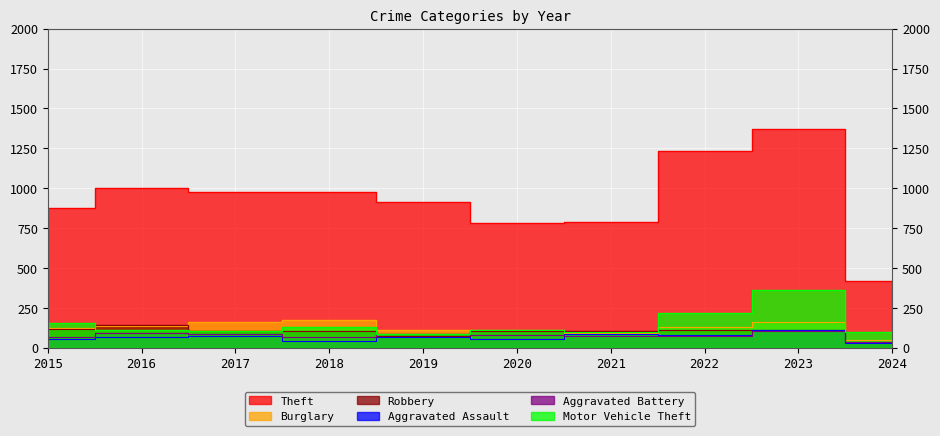

In Robbery, how many points are higher than both neighbors (excluding endpoints)?

3